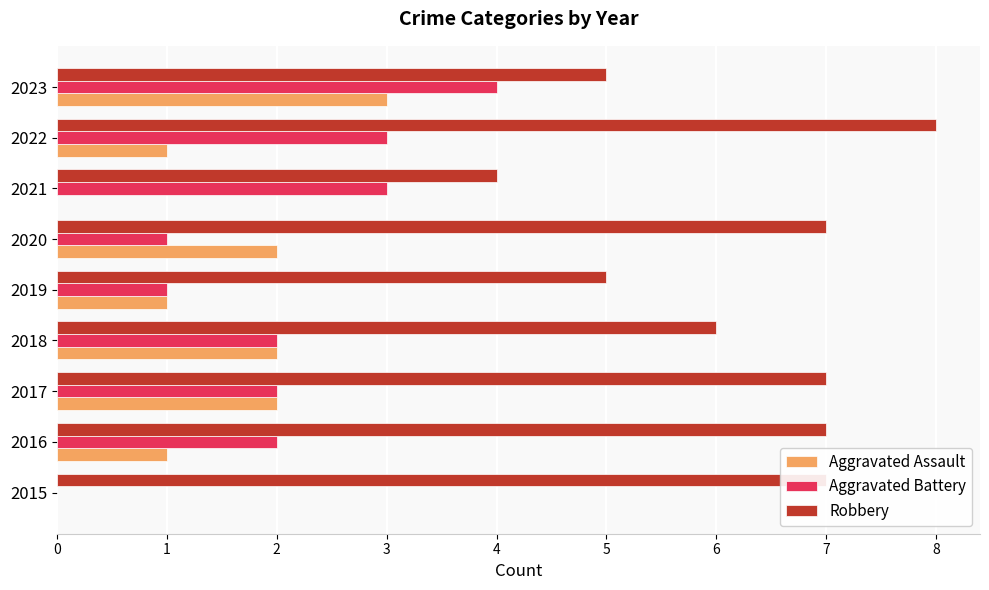

Is the value of Aggravated Battery at 2020 greater than the value of Aggravated Assault at 2020?

No